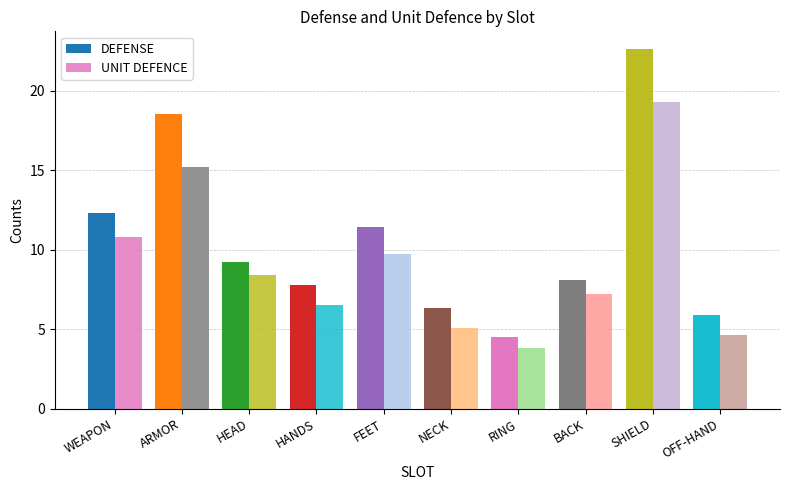

What is the spread (max minus min) of values at OFF-HAND?

1.3